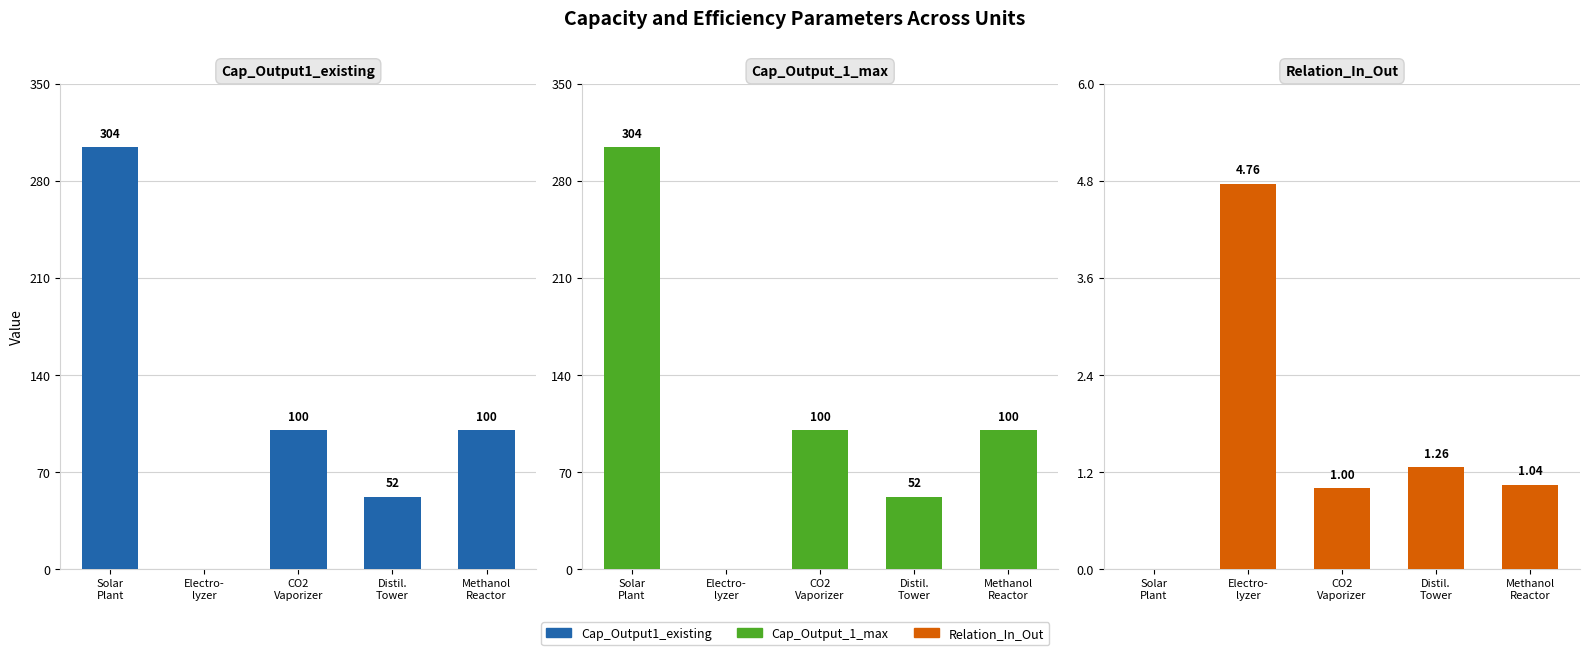

What position from the left is Electro-
lyzer?

2